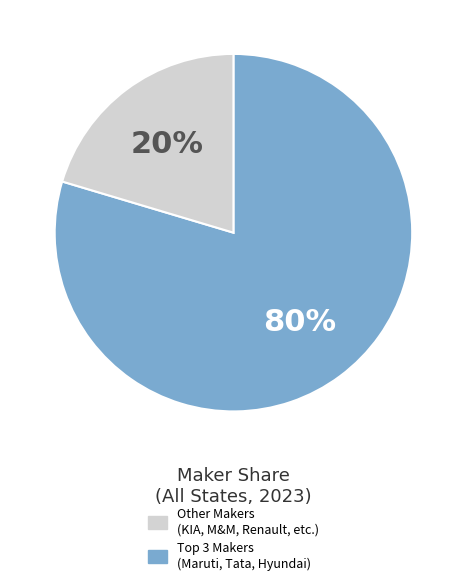

How many slices are in this pie chart?

2